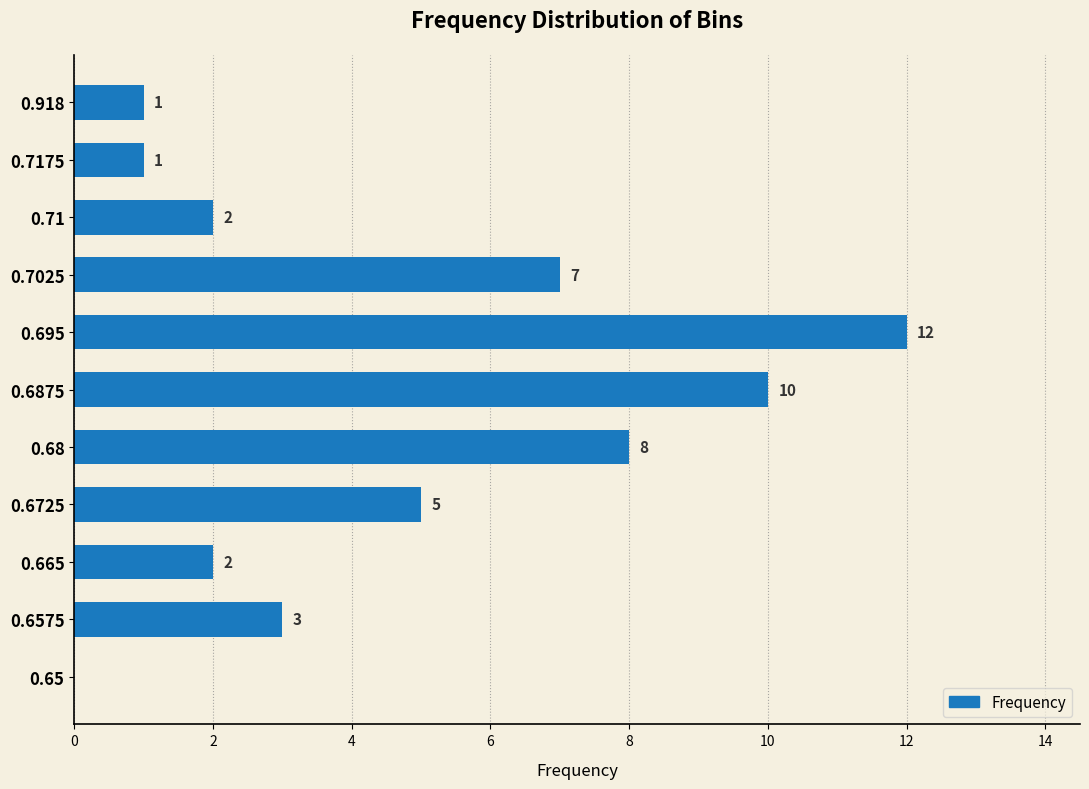

What is the change in value from 0.6575 to 0.7025?

+4